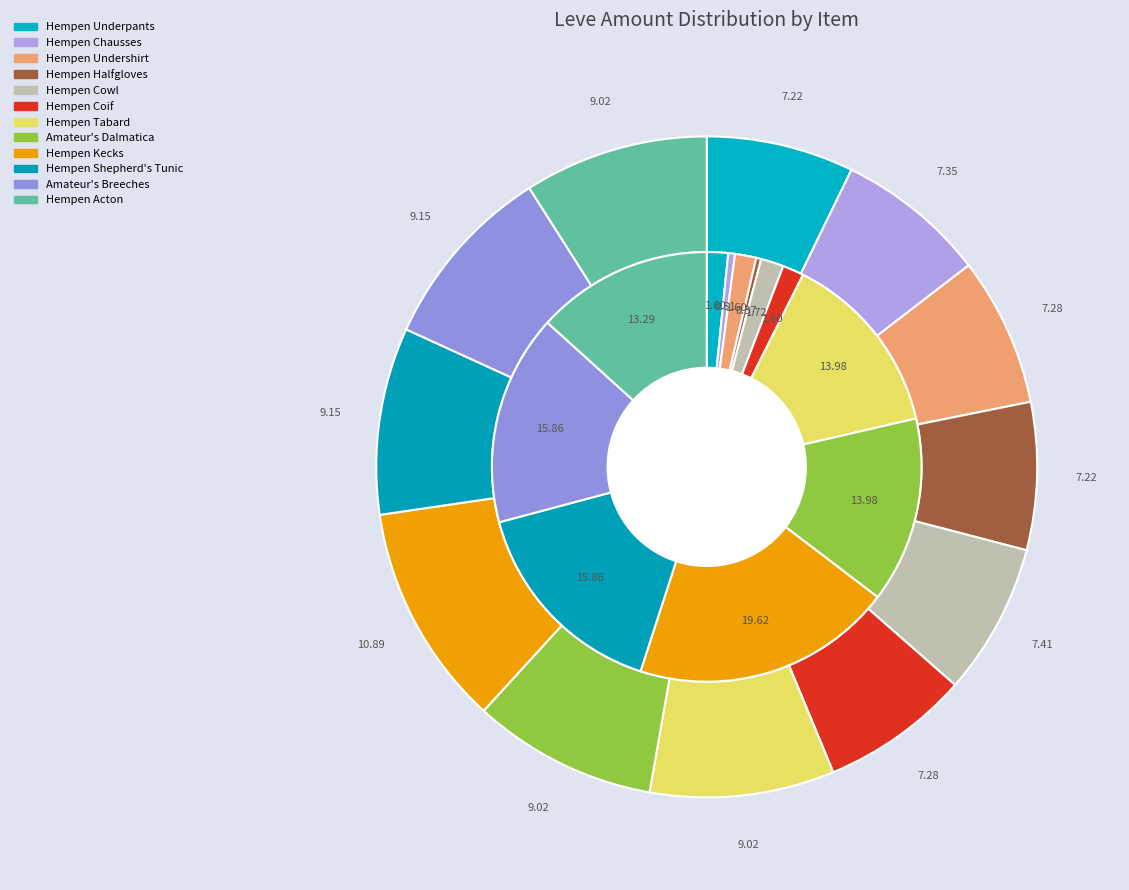

How many segments does this pie chart have?

12